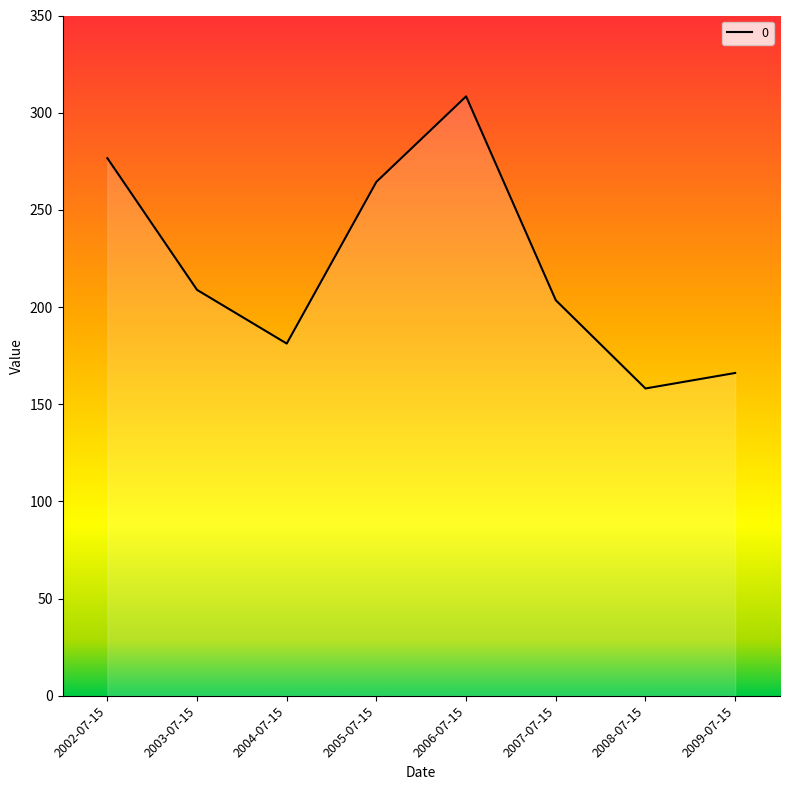

What is the maximum value shown in the chart?

308.4